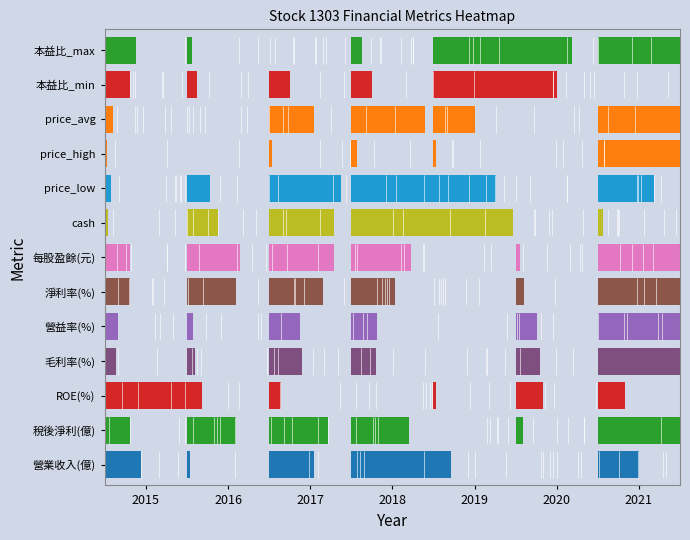

At which category does the chart reach its minimum across all series?

2020